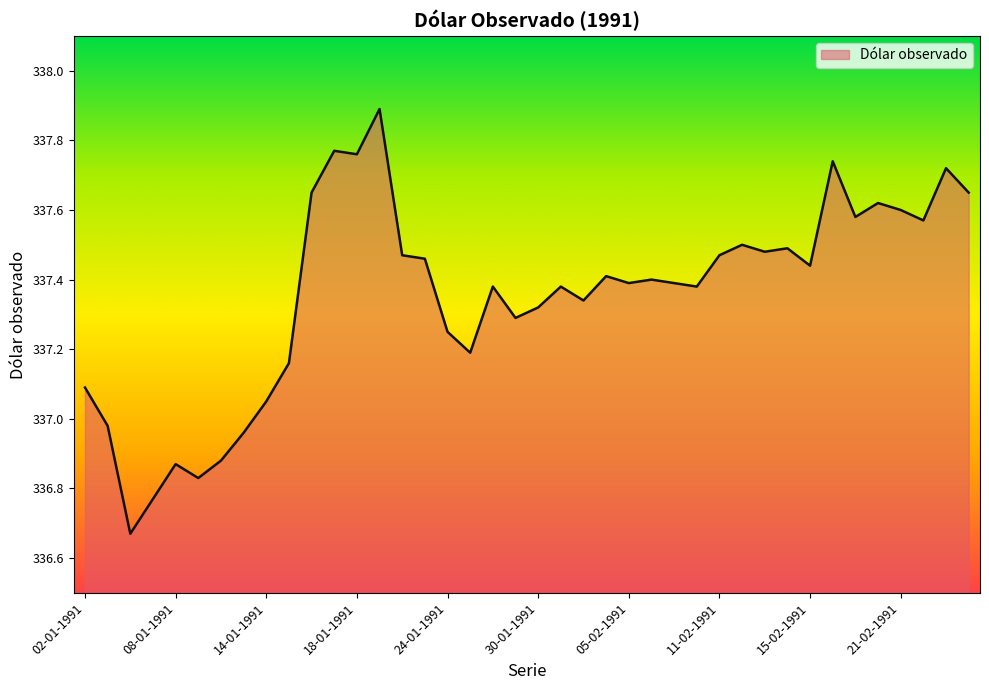

What is the greatest value displayed?

337.9